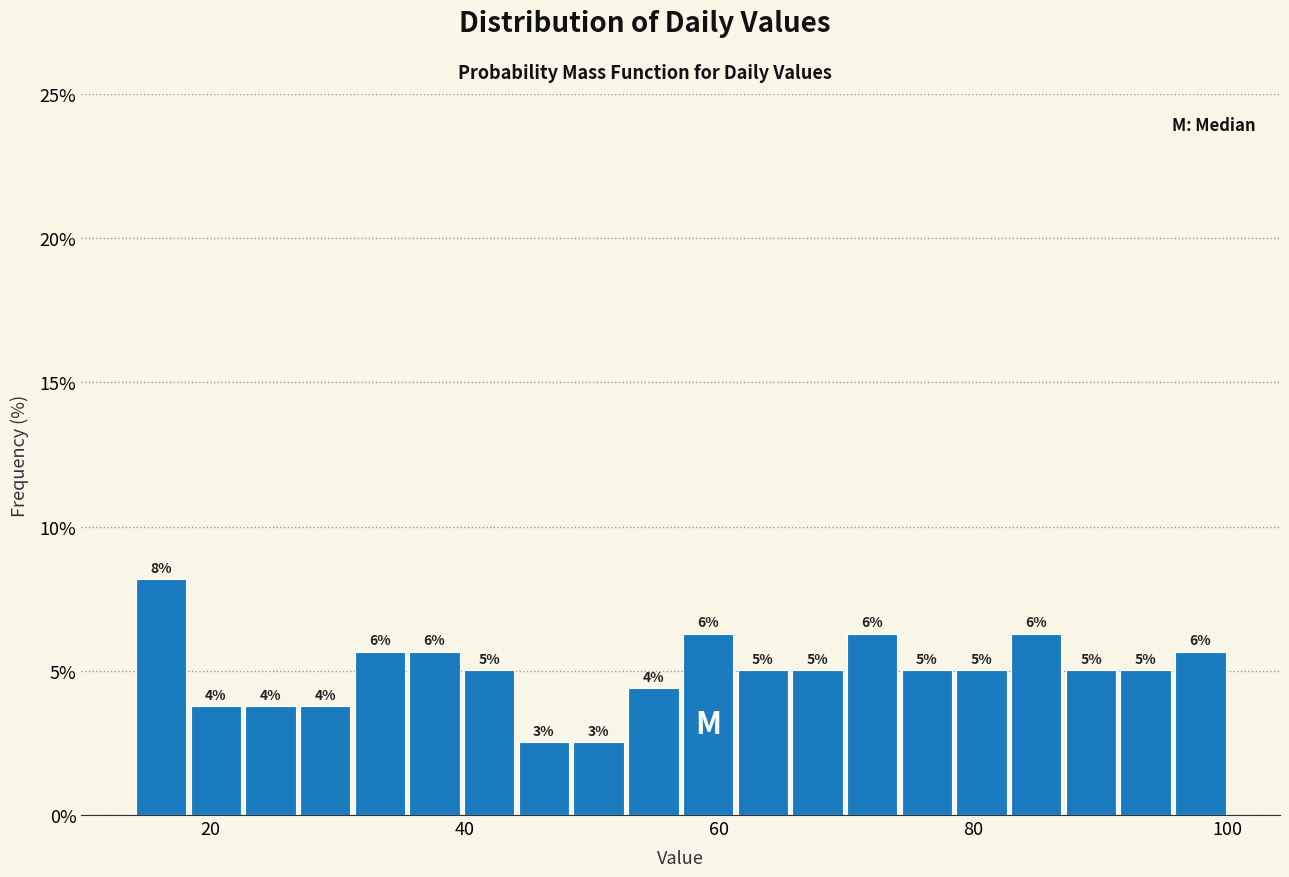

Around what value on the x-axis is the tallest bar? Give the approximate position of its centre, as read against the axis.

16